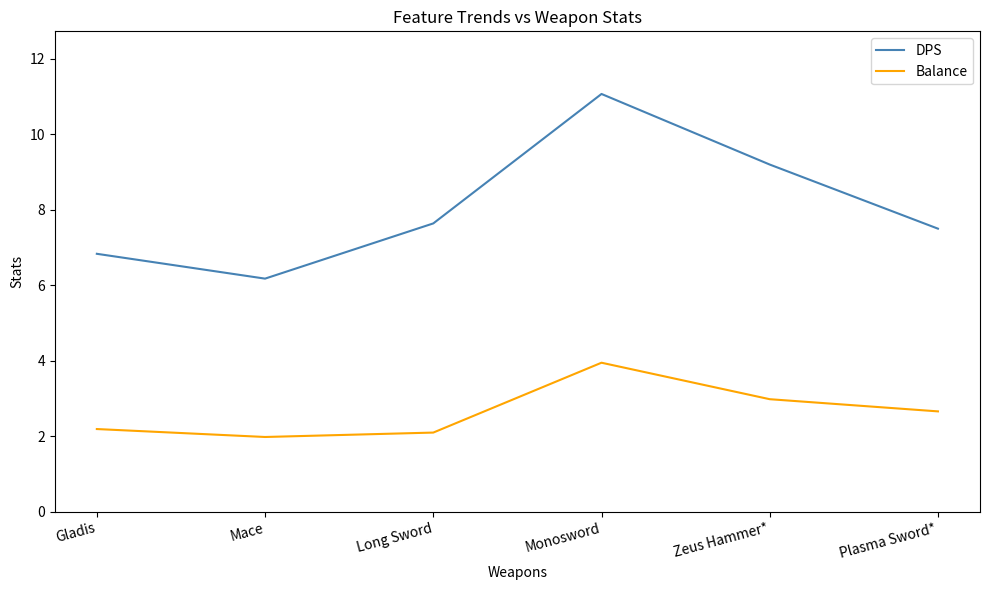

How many interior local valleys does the DPS series have?

1